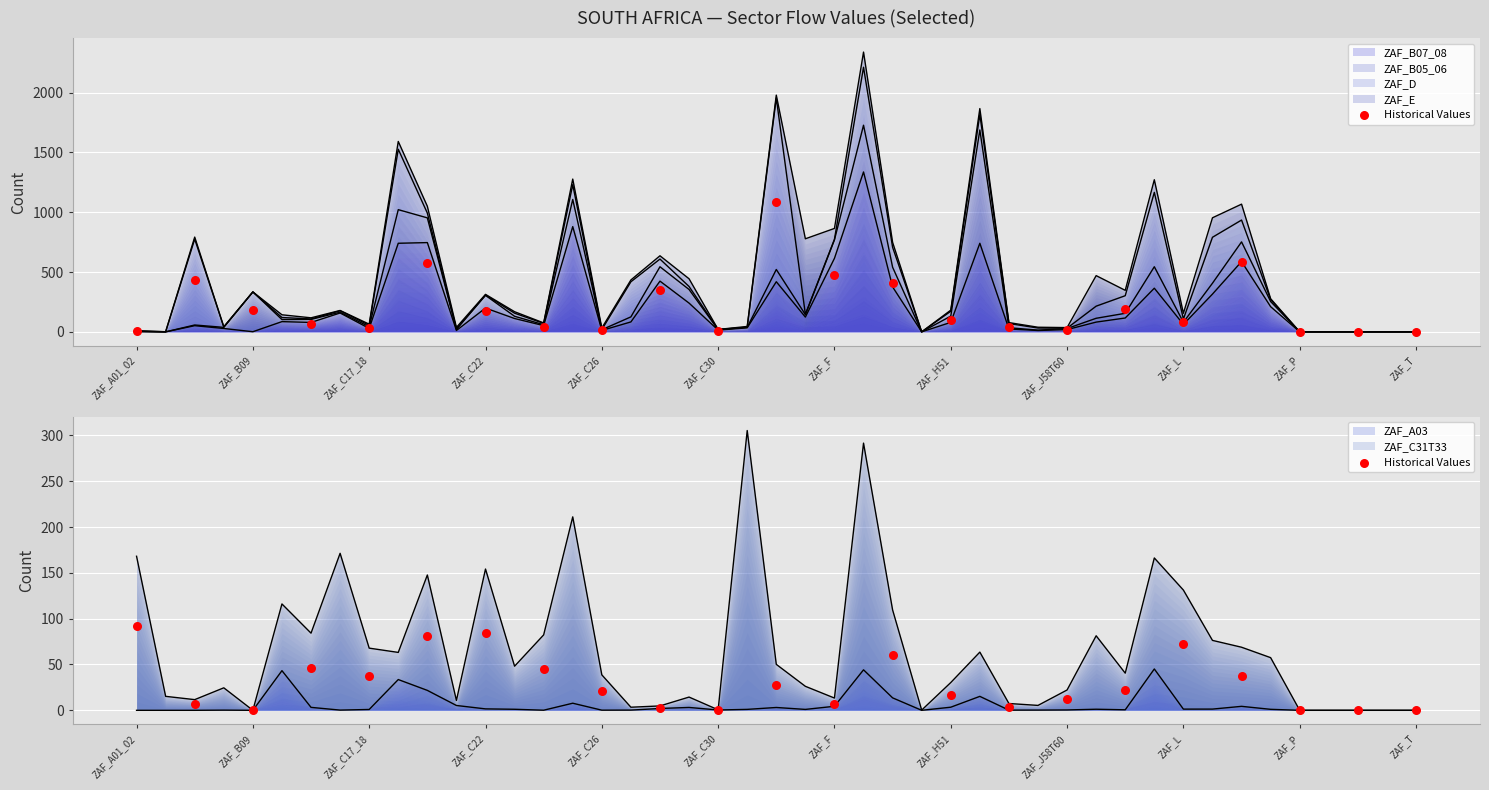

Which has a higher value, ZAF_B09 or ZAF_F?

ZAF_F